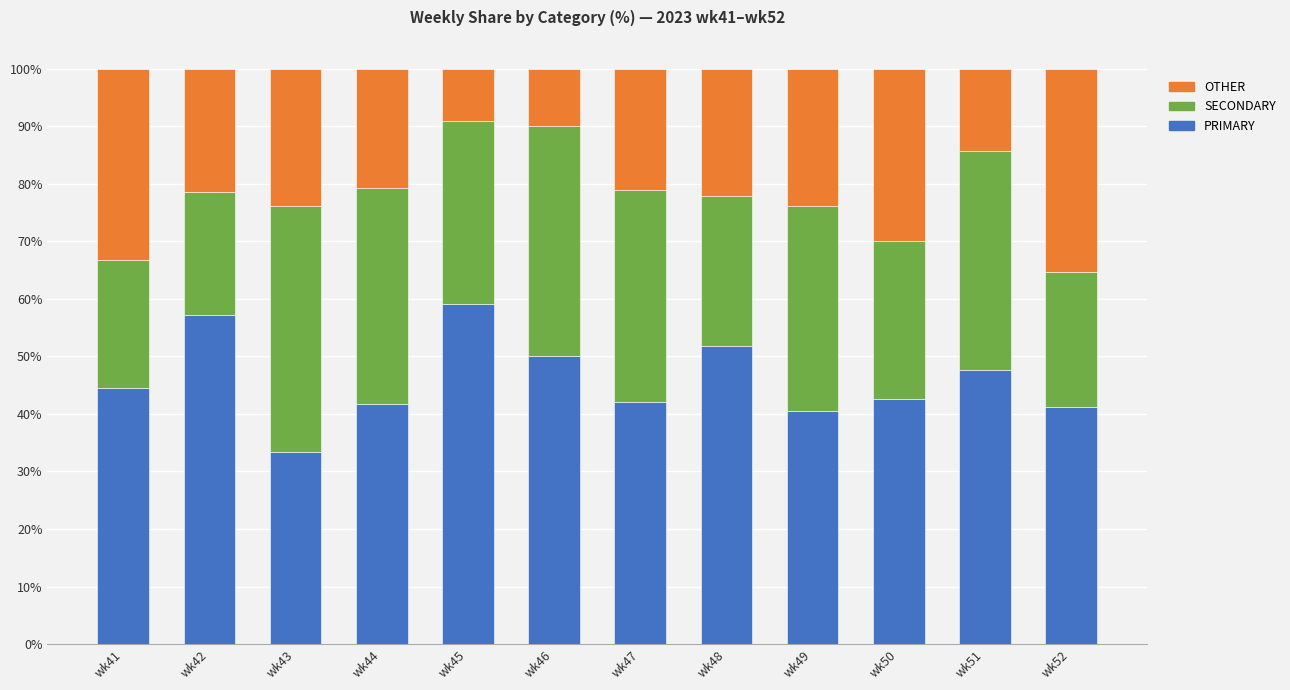

Does the chart contain any negative values?

No